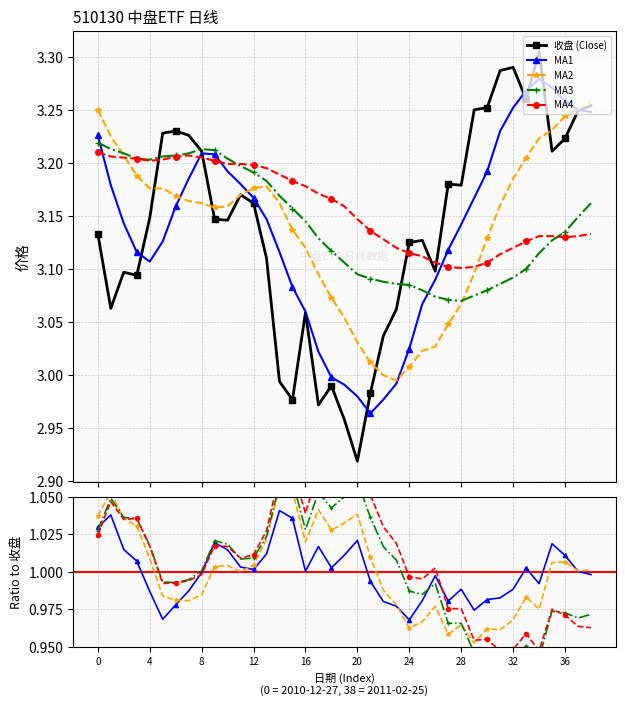

How many data points in MA1 are above 3?

33